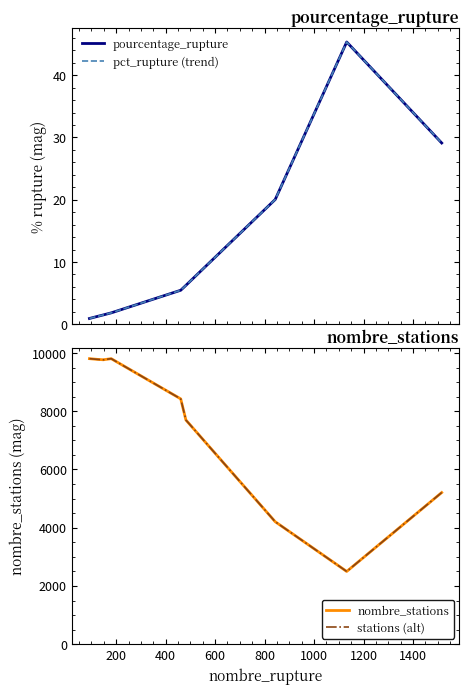

What is the value of the pourcentage_rupture point at the 1st from the left?

0.9